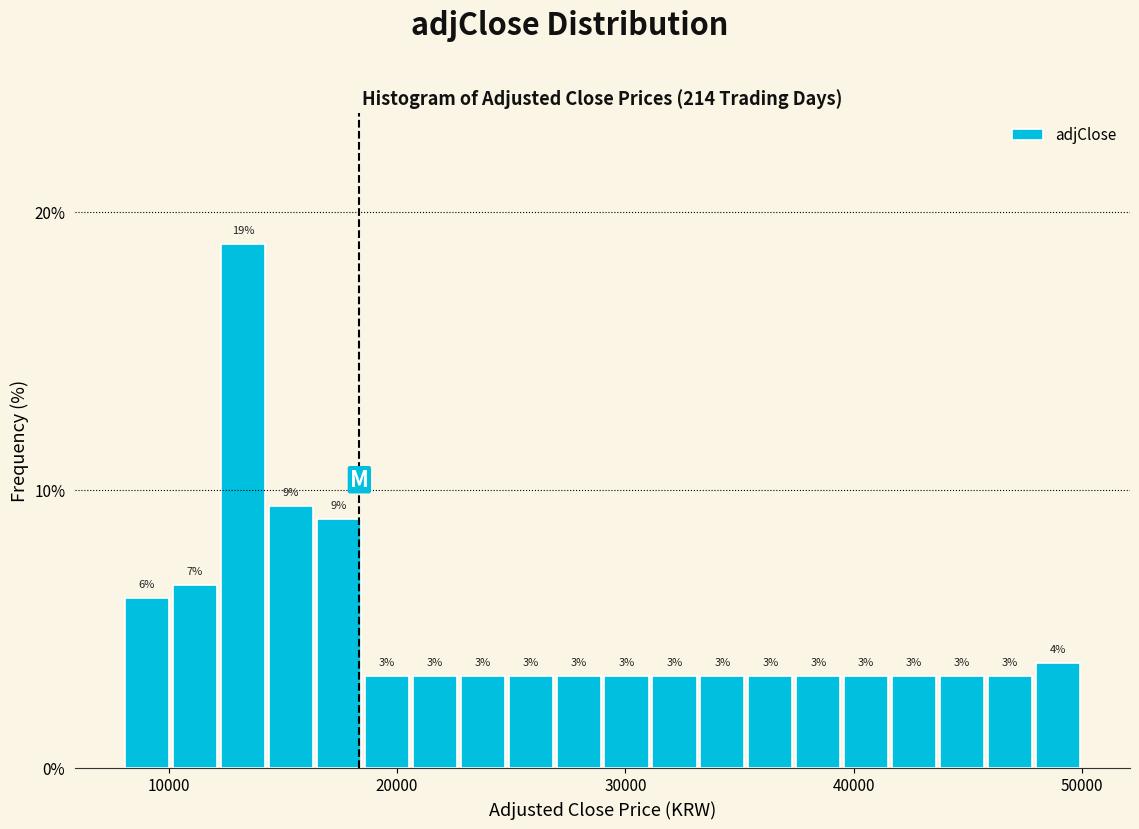

Read against the x-axis, roughly where is the centre of the tallest bar?

13000